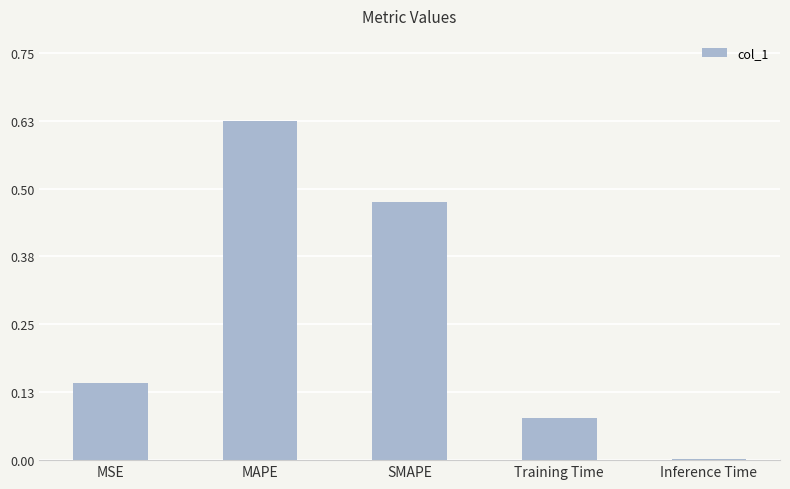

Which label corresponds to the largest value in the chart?

MAPE